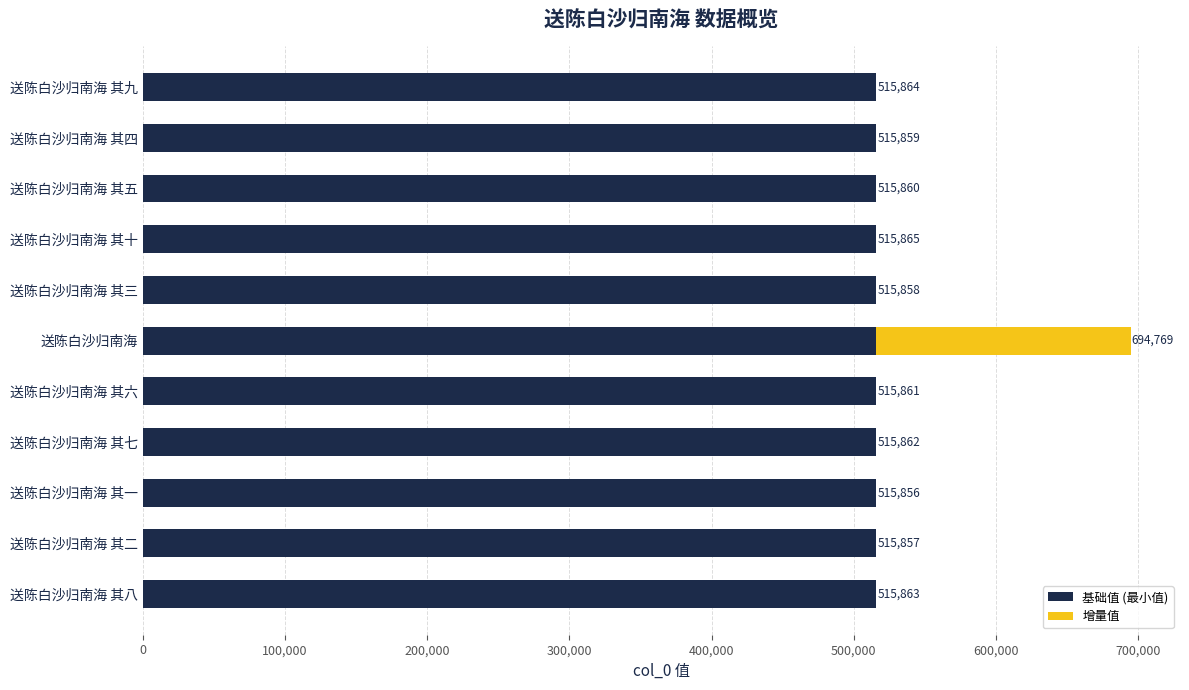

Is it true that 基础值 (最小值) equals 515856 at 送陈白沙归南海?

True